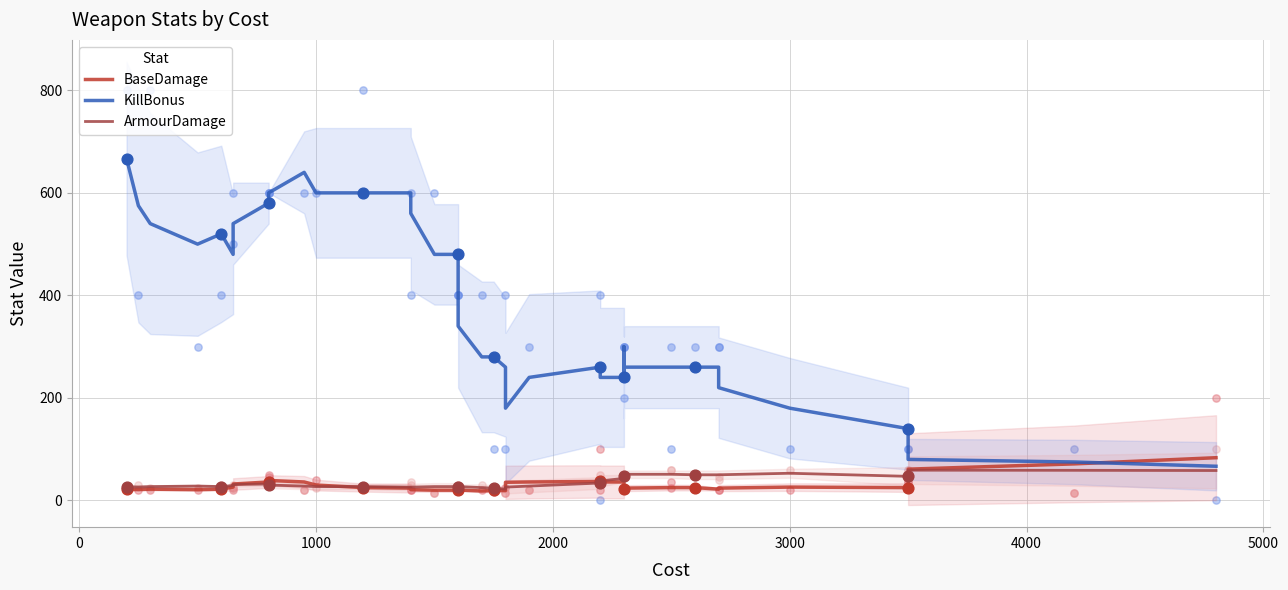

At how many categories does at least one series exceed 177?

36